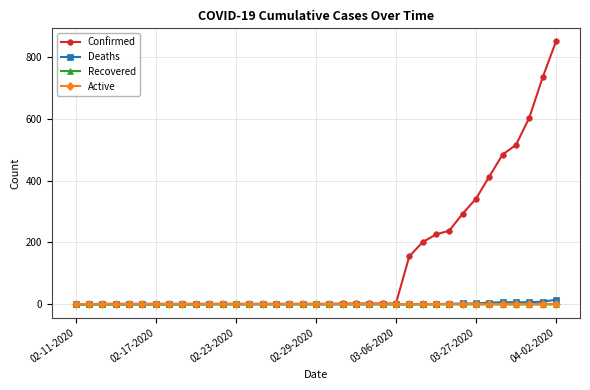

What are all the series names shown in the legend?

Confirmed, Deaths, Recovered, Active